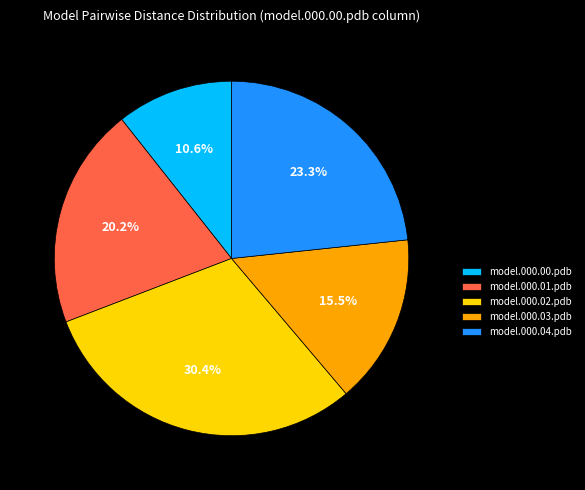

What percentage is the model.000.00.pdb slice, to the nearest percent?

11%